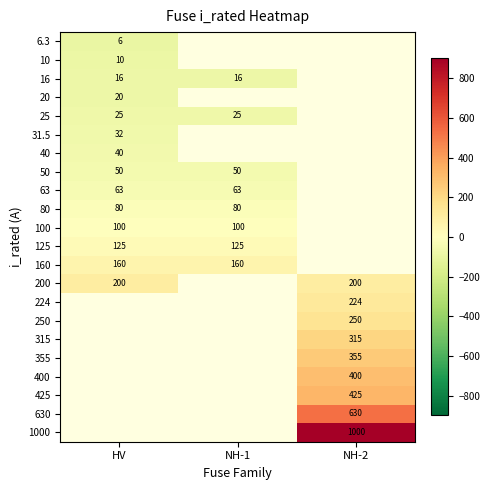

At which category does the chart reach its minimum across all series?

HV